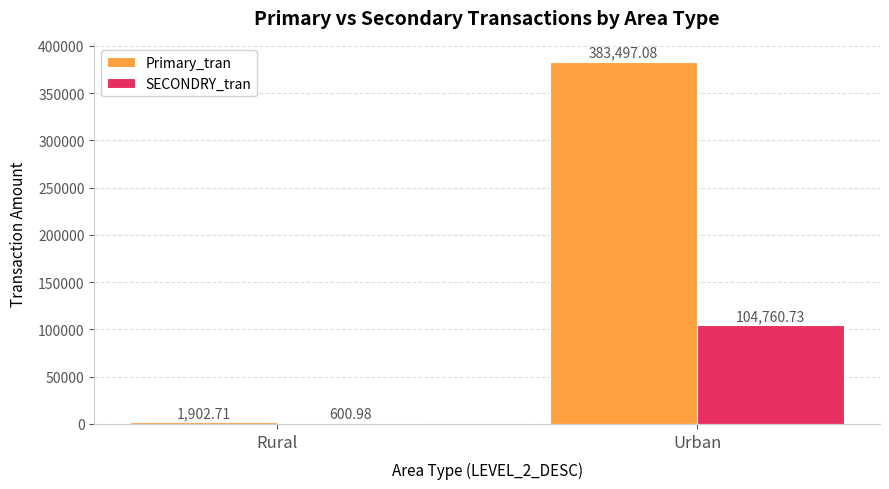

How many groups of bars are there?

2